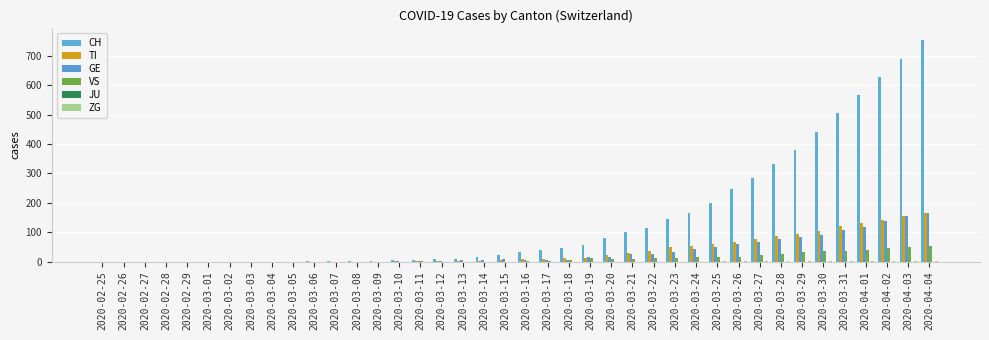

What is the label of the 27th bar from the left?

2020-03-22